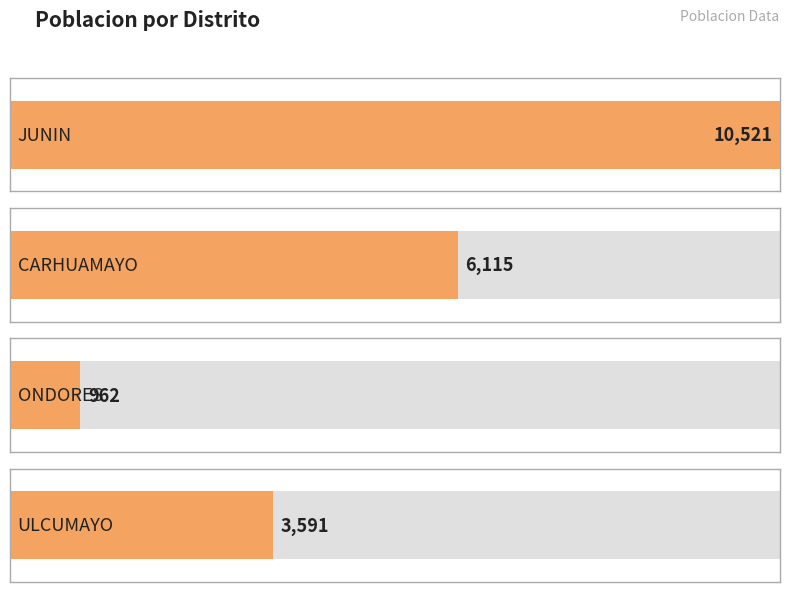

Read the value at CARHUAMAYO.

6115